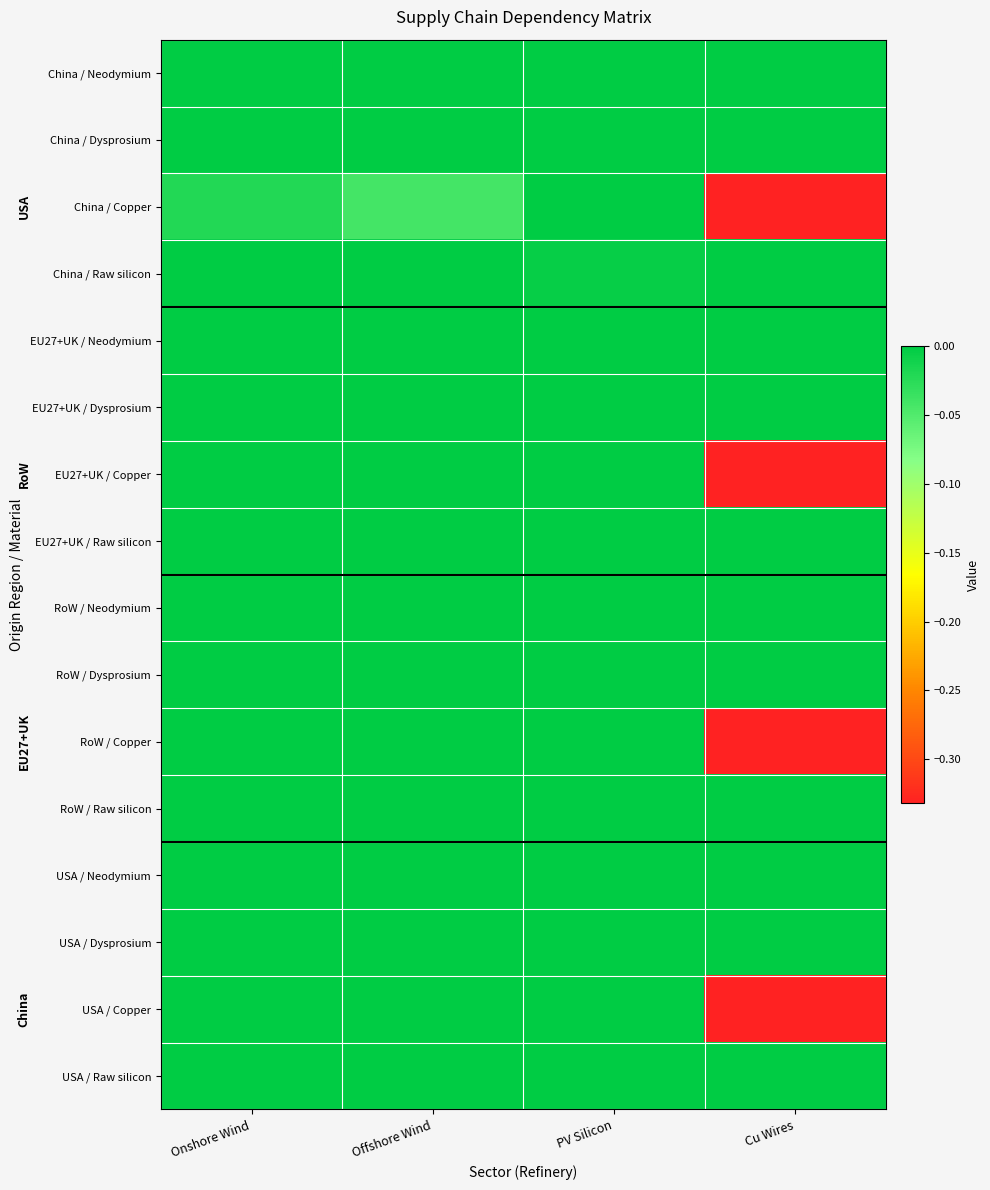

Reading left to right, extract all data points from this chart.

China / Neodymium: Onshore Wind=0.0	Offshore Wind=-0.0	PV Silicon=0.0	Cu Wires=0.0
China / Dysprosium: Onshore Wind=0.0	Offshore Wind=-0.0	PV Silicon=0.0	Cu Wires=0.0
China / Copper: Onshore Wind=-0.0	Offshore Wind=-0.0	PV Silicon=0.0	Cu Wires=-0.3
China / Raw silicon: Onshore Wind=0.0	Offshore Wind=0.0	PV Silicon=-0.0	Cu Wires=0.0
EU27+UK / Neodymium: Onshore Wind=0.0	Offshore Wind=0.0	PV Silicon=0.0	Cu Wires=0.0
EU27+UK / Dysprosium: Onshore Wind=0.0	Offshore Wind=0.0	PV Silicon=0.0	Cu Wires=0.0
EU27+UK / Copper: Onshore Wind=0.0	Offshore Wind=0.0	PV Silicon=0.0	Cu Wires=-0.3
EU27+UK / Raw silicon: Onshore Wind=0.0	Offshore Wind=0.0	PV Silicon=-0.0	Cu Wires=0.0
RoW / Neodymium: Onshore Wind=0.0	Offshore Wind=0.0	PV Silicon=0.0	Cu Wires=0.0
RoW / Dysprosium: Onshore Wind=0.0	Offshore Wind=0.0	PV Silicon=0.0	Cu Wires=0.0
RoW / Copper: Onshore Wind=0.0	Offshore Wind=0.0	PV Silicon=0.0	Cu Wires=-0.3
RoW / Raw silicon: Onshore Wind=0.0	Offshore Wind=0.0	PV Silicon=-0.0	Cu Wires=0.0
USA / Neodymium: Onshore Wind=0.0	Offshore Wind=0.0	PV Silicon=0.0	Cu Wires=0.0
USA / Dysprosium: Onshore Wind=0.0	Offshore Wind=0.0	PV Silicon=0.0	Cu Wires=0.0
USA / Copper: Onshore Wind=0.0	Offshore Wind=0.0	PV Silicon=0.0	Cu Wires=-0.3
USA / Raw silicon: Onshore Wind=0.0	Offshore Wind=0.0	PV Silicon=-0.0	Cu Wires=0.0